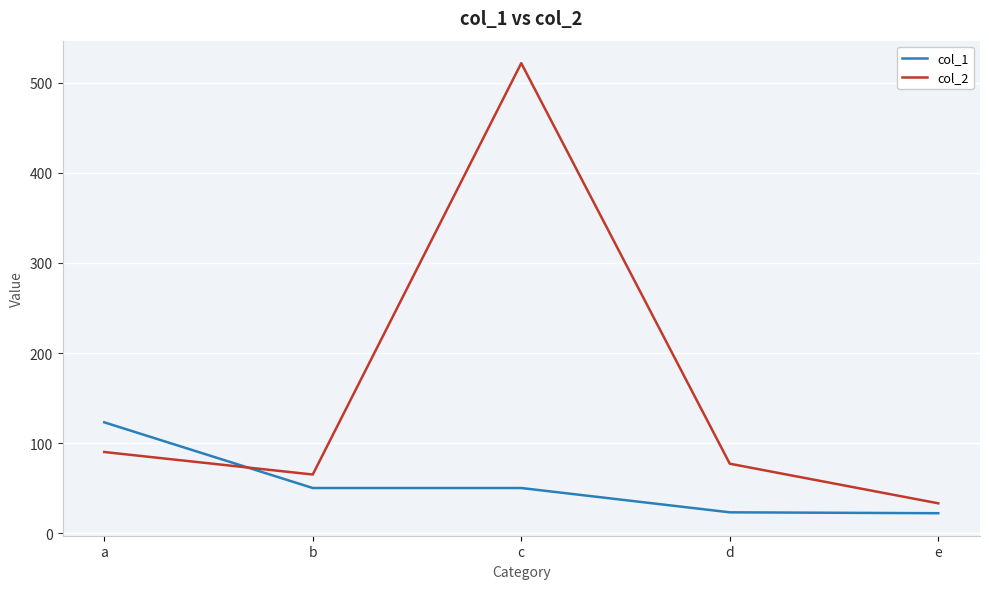

At how many categories does at least one series exceed 342?

1